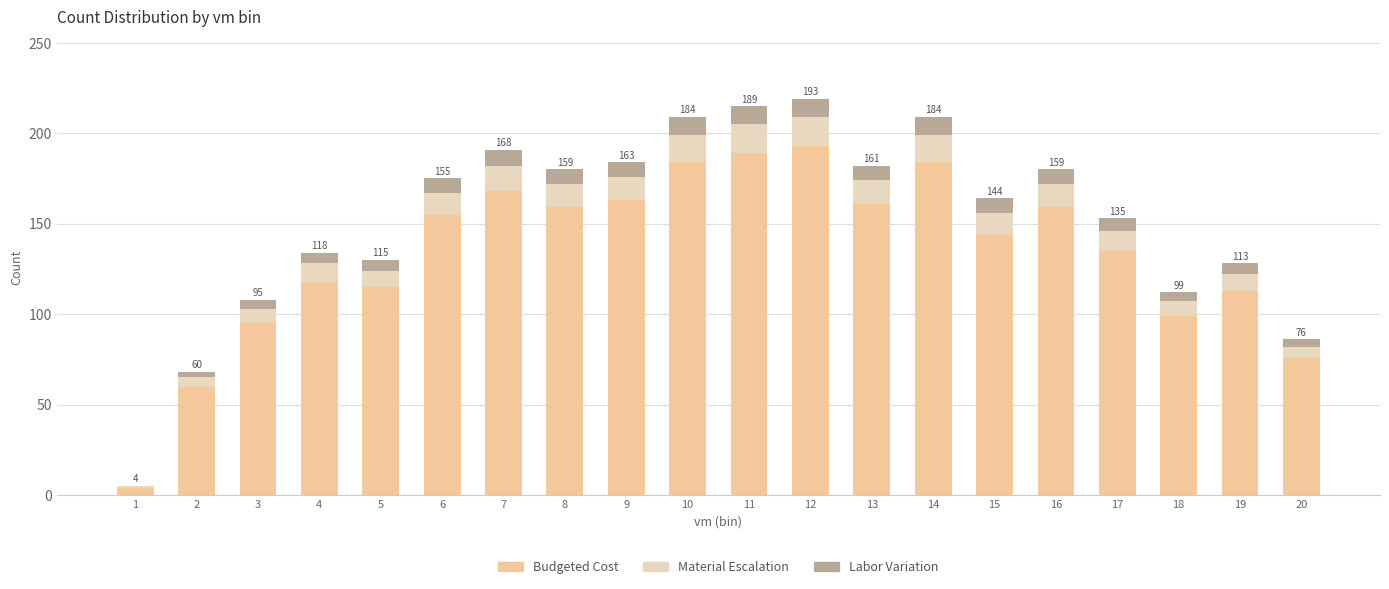

What is the highest value of the Budgeted Cost series?

193